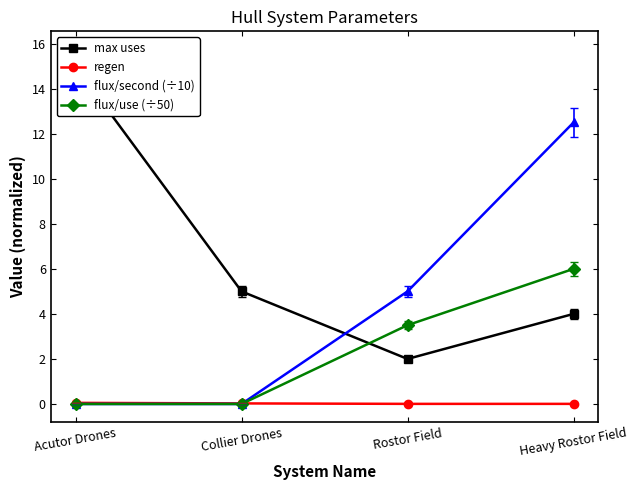

Which has a higher value, Rostor Field or Collier Drones?

Collier Drones